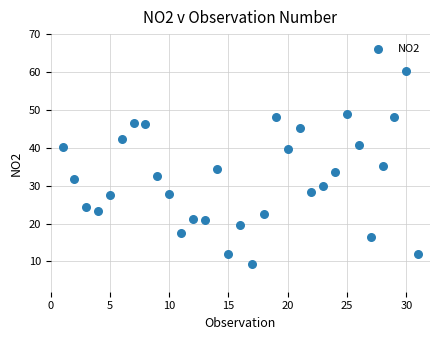

What is the range of Y values (max minus min)?

50.9